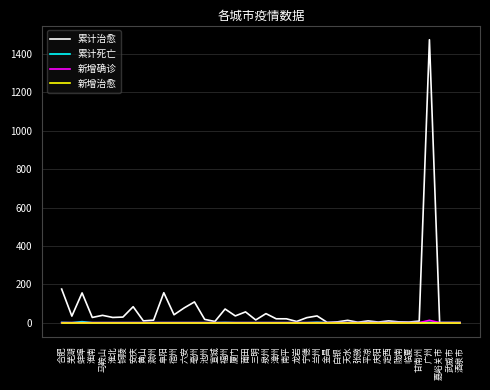

How many categories are shown in the chart?

40